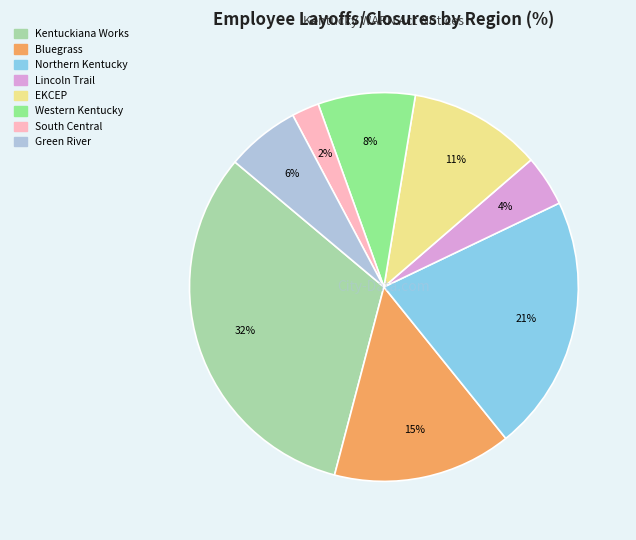

To the nearest percent, what is the combined percentage of EKCEP and Bluegrass?

26%